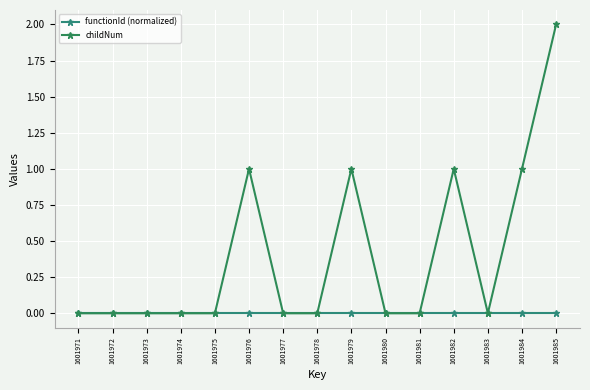

Between 1601974 and 1601980, which is larger?

1601974